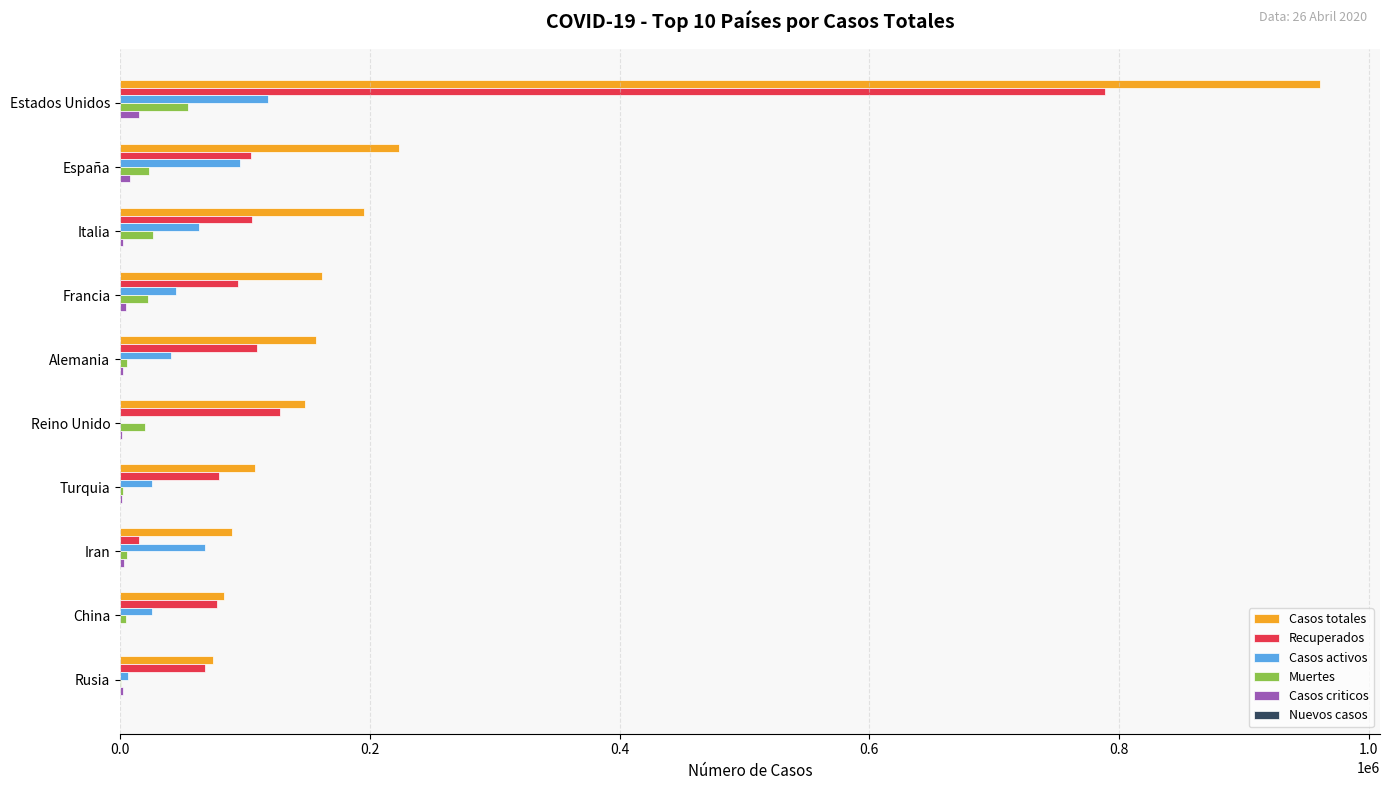

At which category is the sum across all series the highest?

Estados Unidos